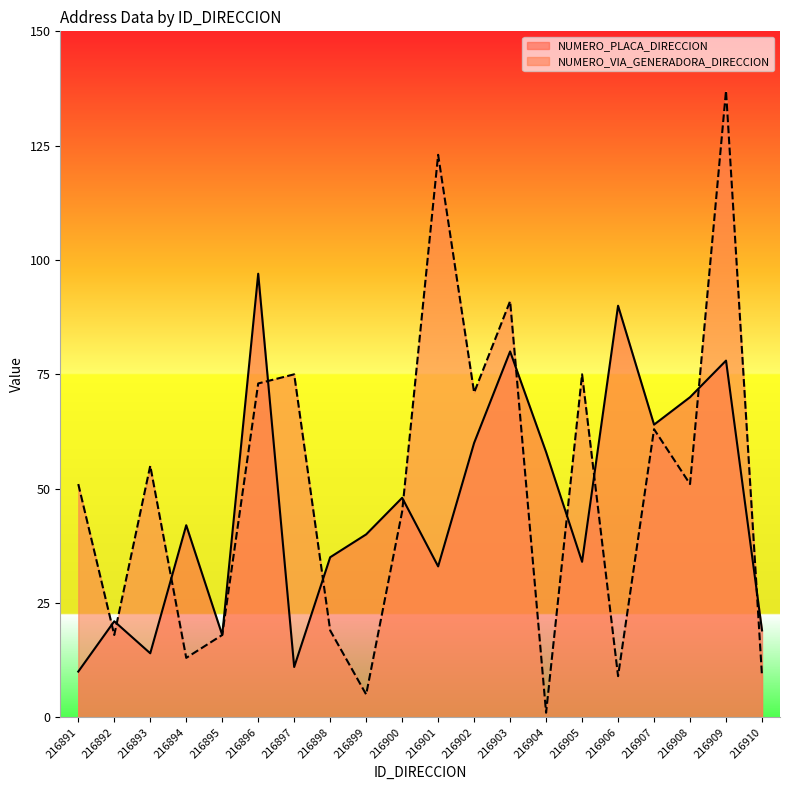

How many times do NUMERO_VIA_GENERADORA_DIRECCION and NUMERO_PLACA_DIRECCION cross each other?

11